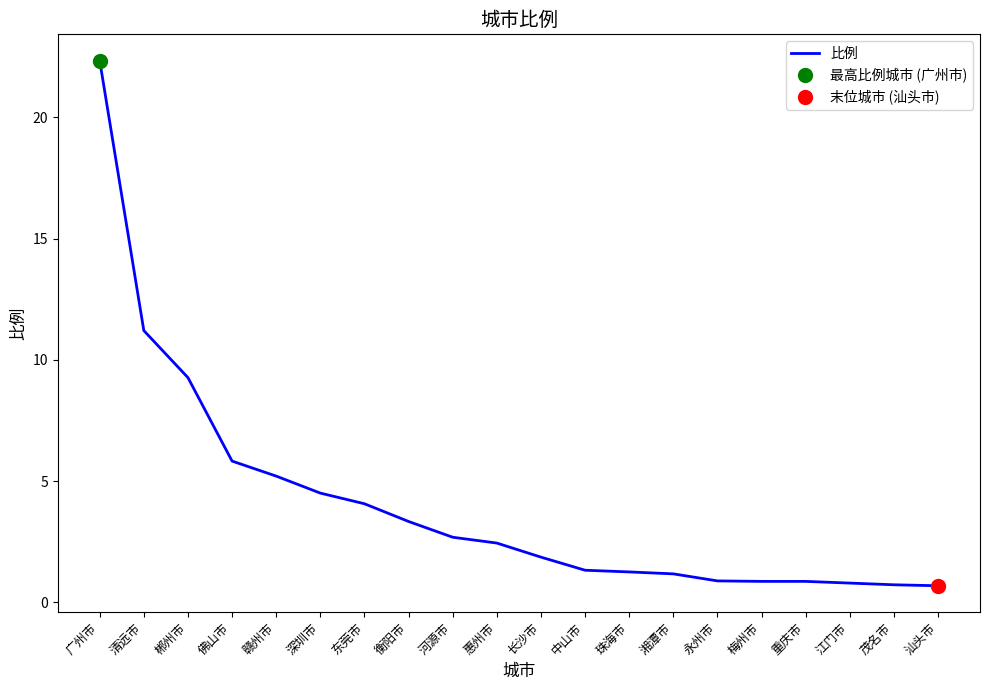

What is the ratio of the value at 永州市 to the value at 郴州市?

0.1